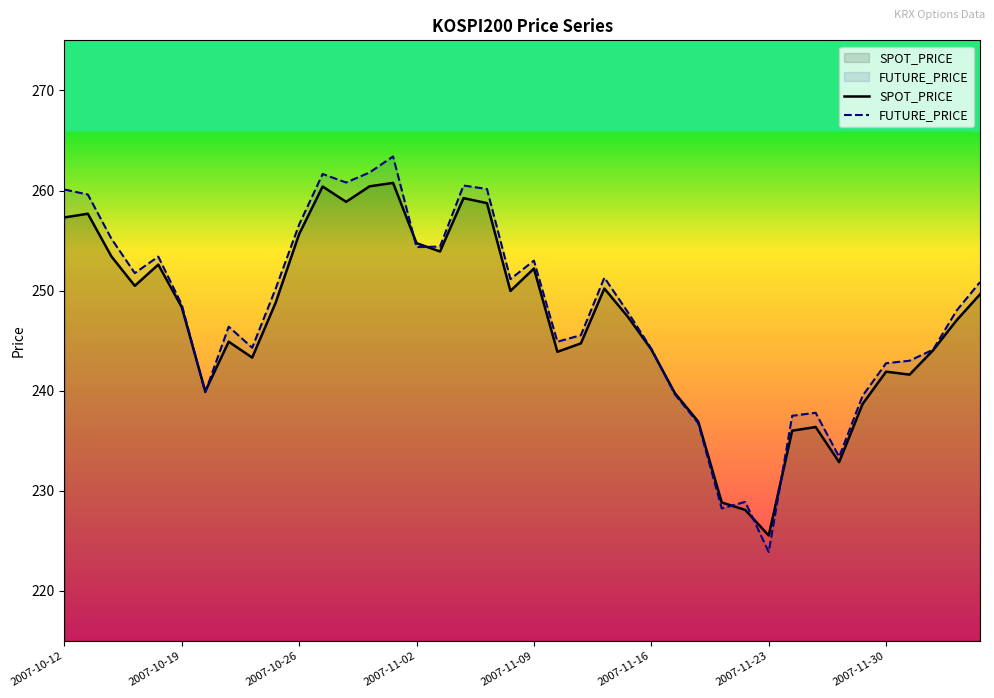

Which series ends up on top after the final intersection of FUTURE_PRICE and SPOT_PRICE?

FUTURE_PRICE